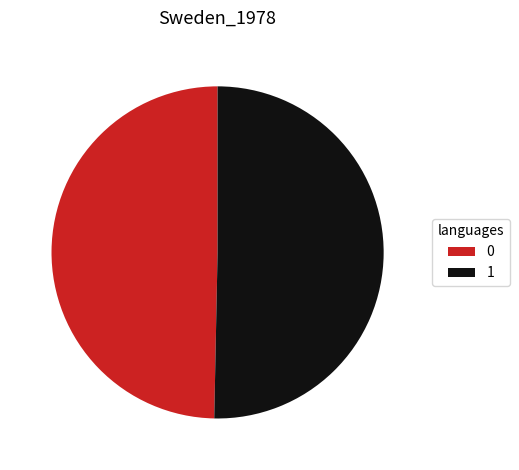

Rank the categories by value from highest to lowest.

1, 0